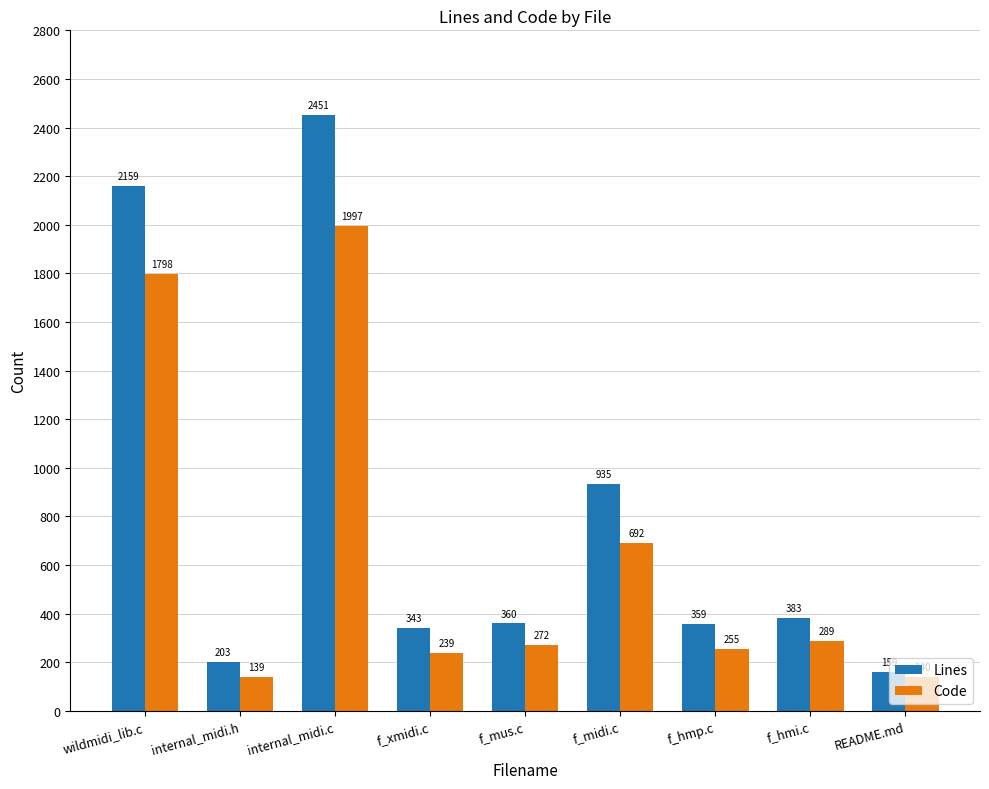

Where is Lines nearest to the value 1305?

f_midi.c